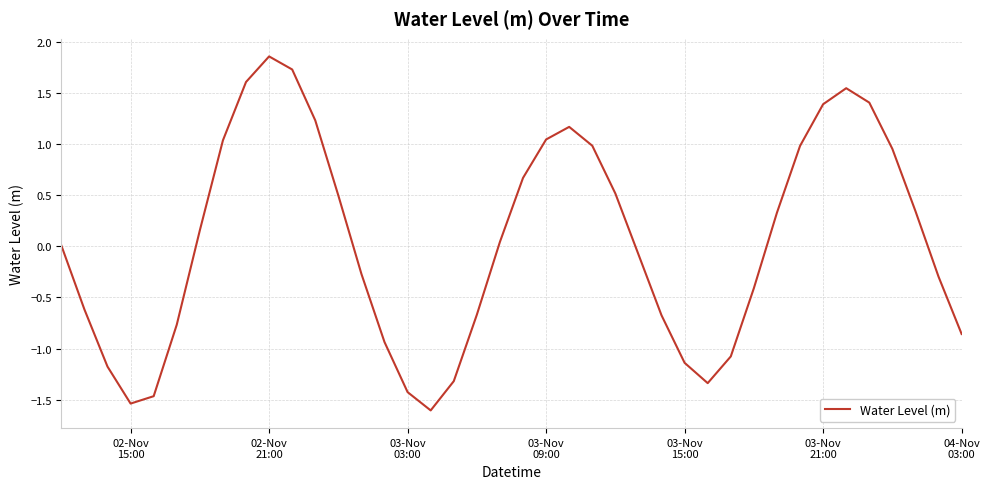

What is the difference between the maximum and minimum values?

3.5